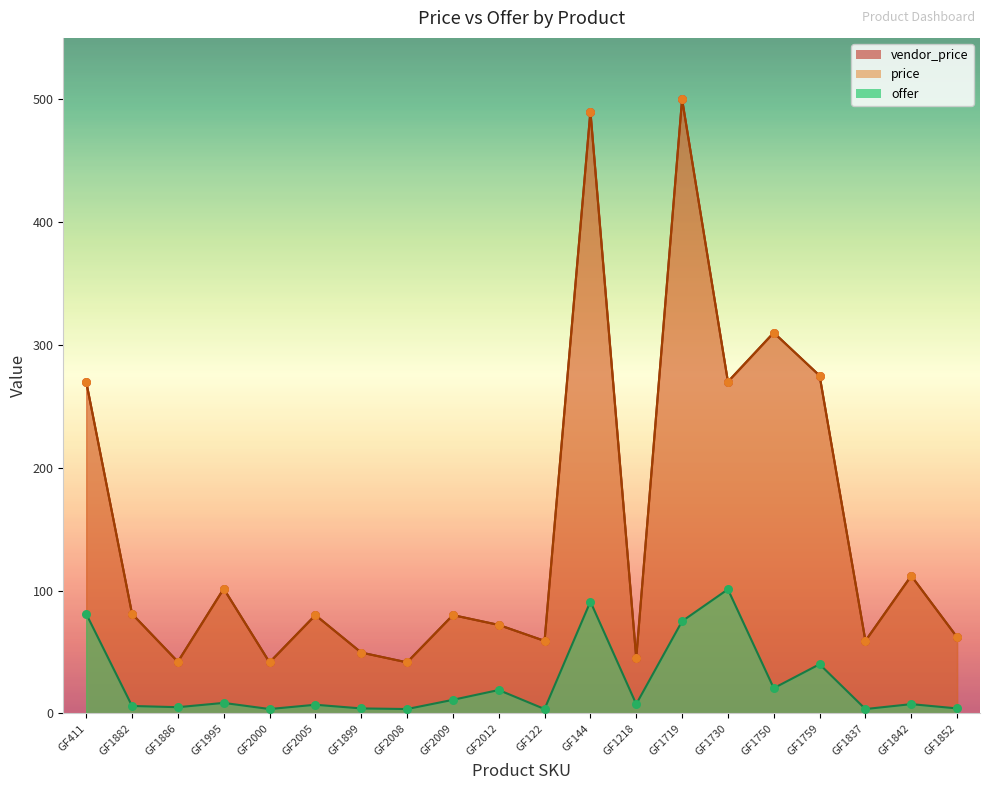

At which category is the sum across all series the highest?

GF1719